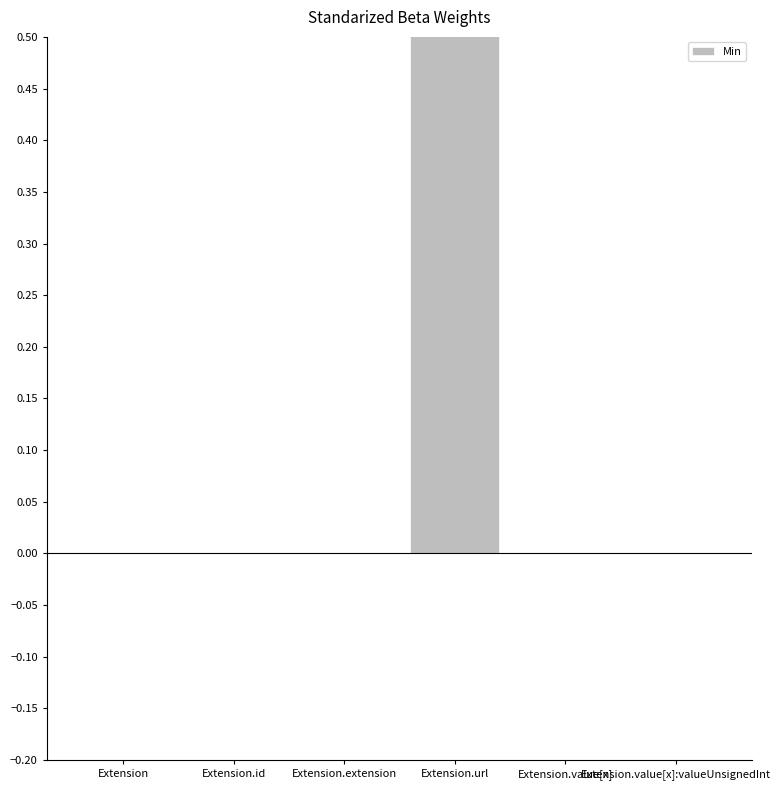

Does the chart contain stacked bars?

No